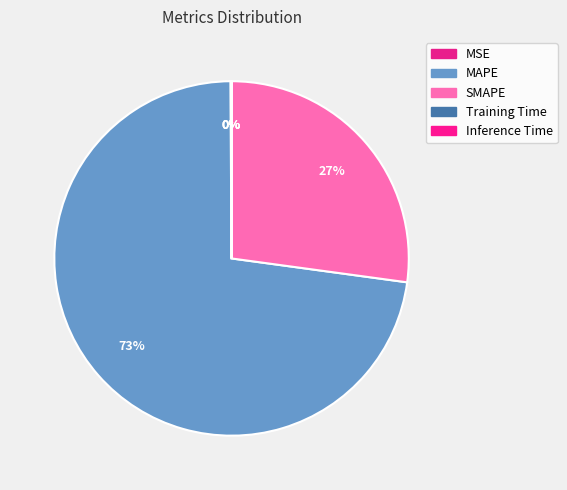

To the nearest percent, what portion does SMAPE represent?

27%